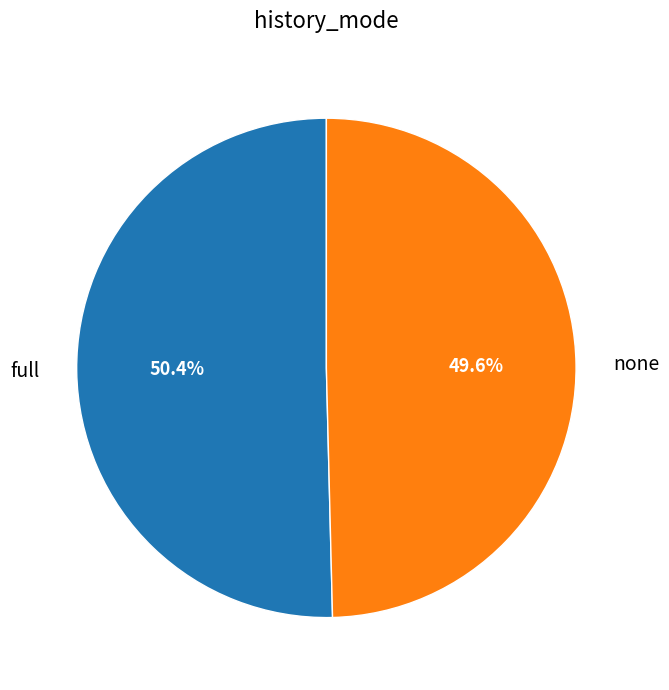

What is the total percentage of full and none?

100.0%